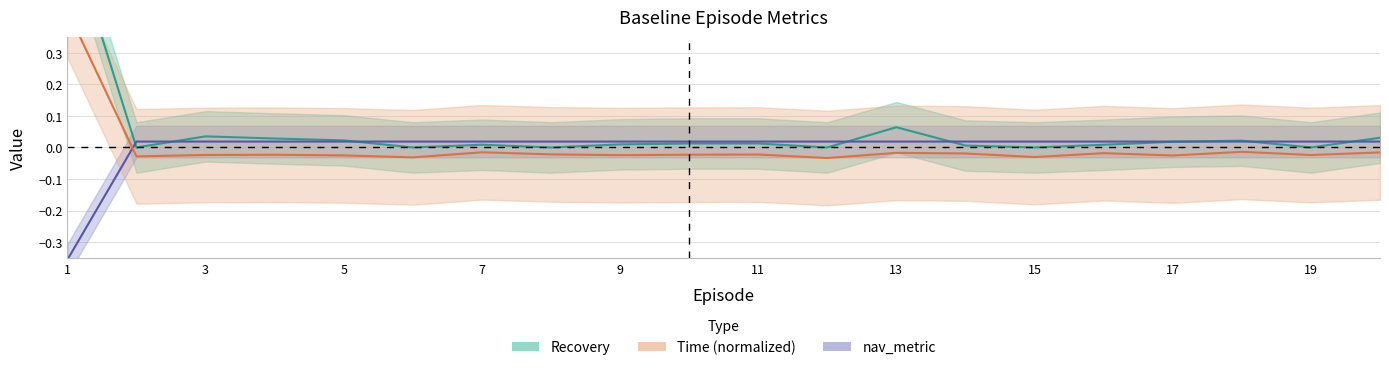

True or false: nav_metric and Recovery intersect in this chart.

True